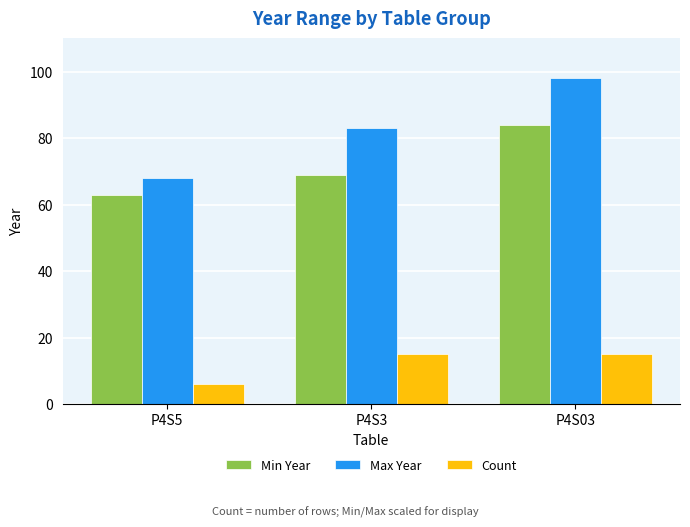

Reading right to left, extract all data points from this chart.

Min Year: P4S03=84	P4S3=69	P4S5=63
Max Year: P4S03=98	P4S3=83	P4S5=68
Count: P4S03=15	P4S3=15	P4S5=6